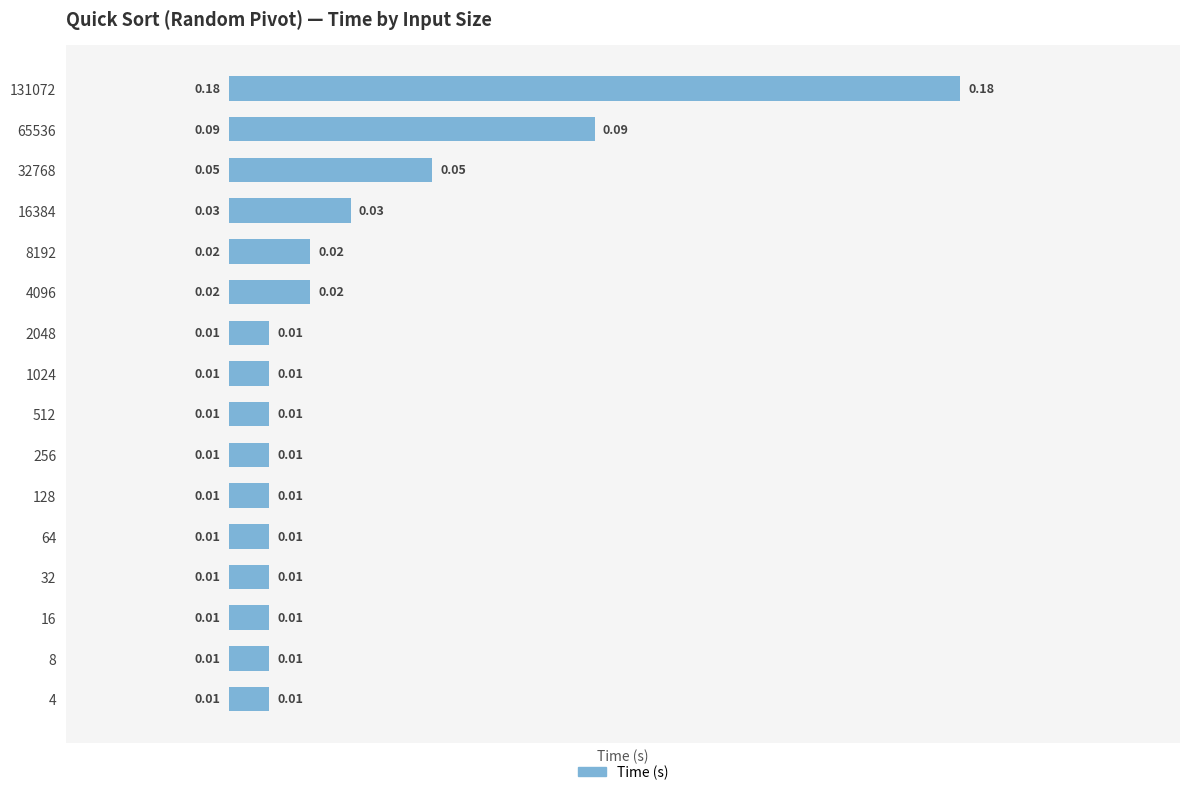

What is the change in value from 65536 to 131072?

+0.1